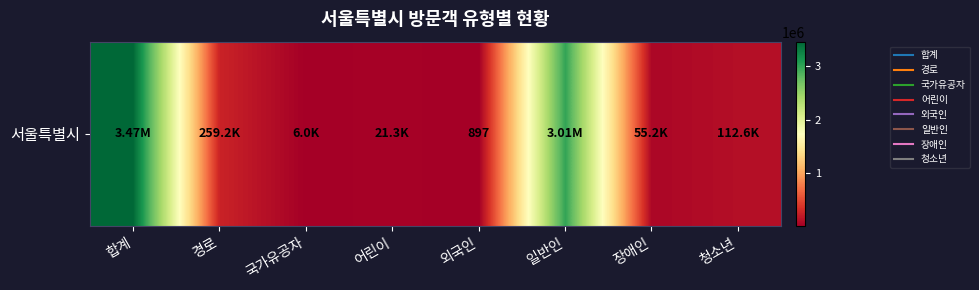

At which category does the chart reach its peak across all series?

합계